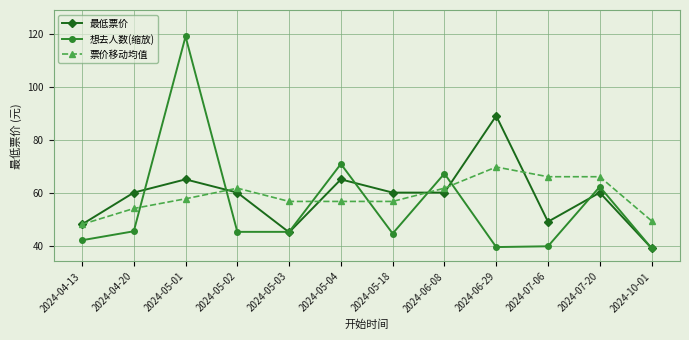

The 票价移动均值 series shows 81.5 at 2024-04-20. True or false?

False